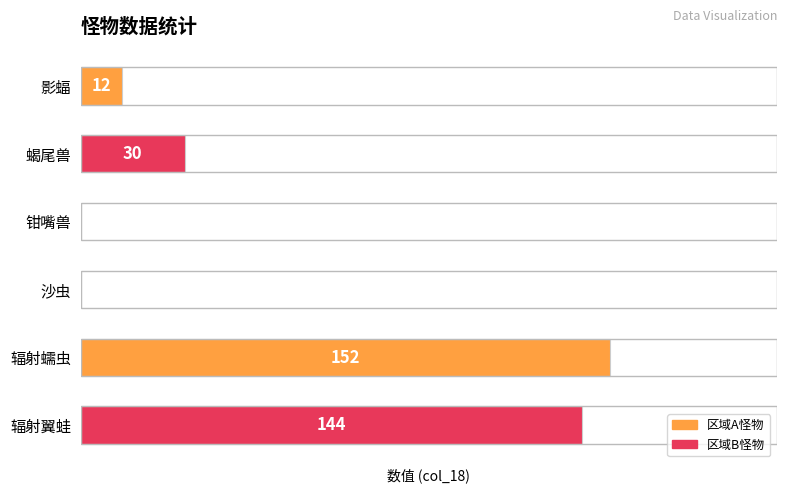

Where is the data nearest to the value 76?

蝎尾兽